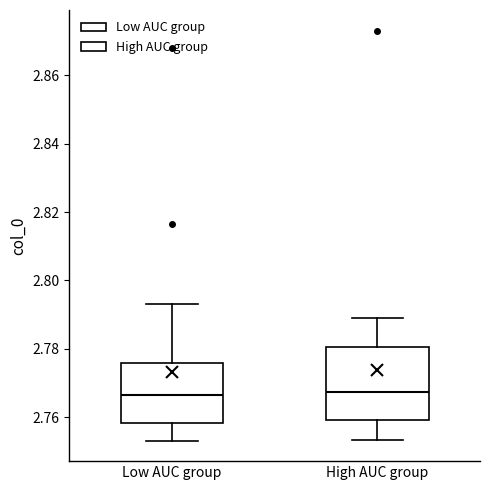

Where does the lower whisker of the box for High AUC group end on the y-axis? The values are not printed on the chart, so give them approximately, as read against the axis.

2.754